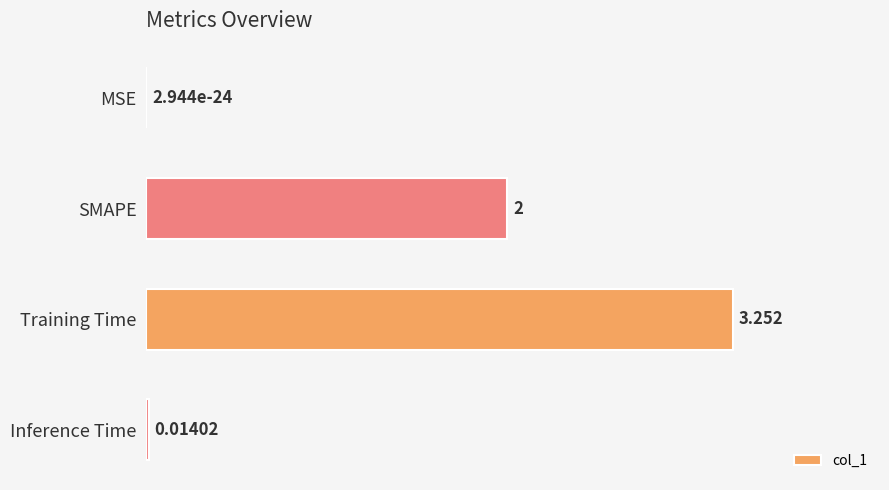

Which category has the highest value across all series?

Training Time